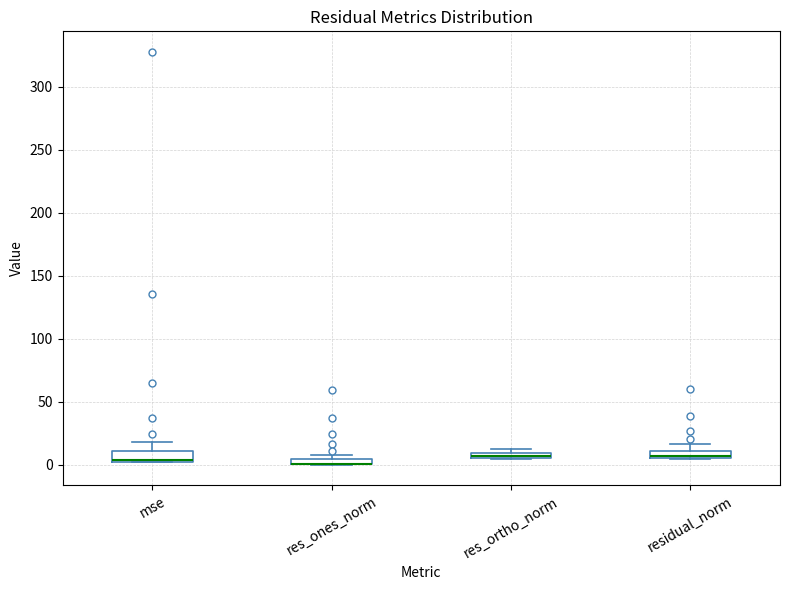

Where is the upper edge of the box for residual_norm on the y-axis? The values are not printed on the chart, so give them approximately, as read against the axis.

10